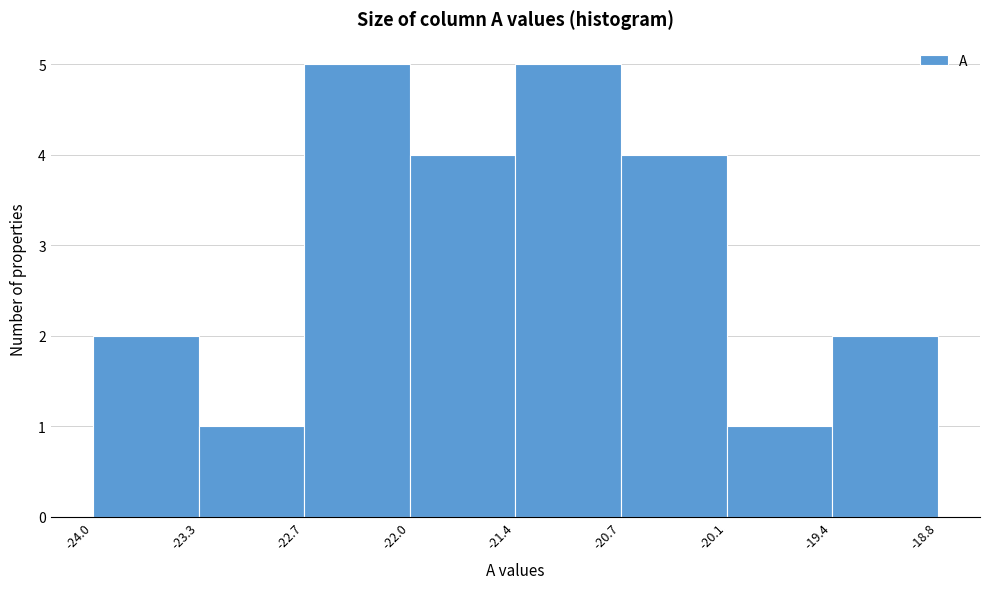

Reading left to right, list every bar in this chart as the range it spans on the x-axis followed by its height. The values are not printed on the chart, so give them approximately, as read against the axis.

-24.0 to -23.3: 2
-23.3 to -22.7: 1
-22.7 to -22.0: 5
-22.0 to -21.4: 4
-21.4 to -20.7: 5
-20.7 to -20.1: 4
-20.1 to -19.4: 1
-19.4 to -18.8: 2